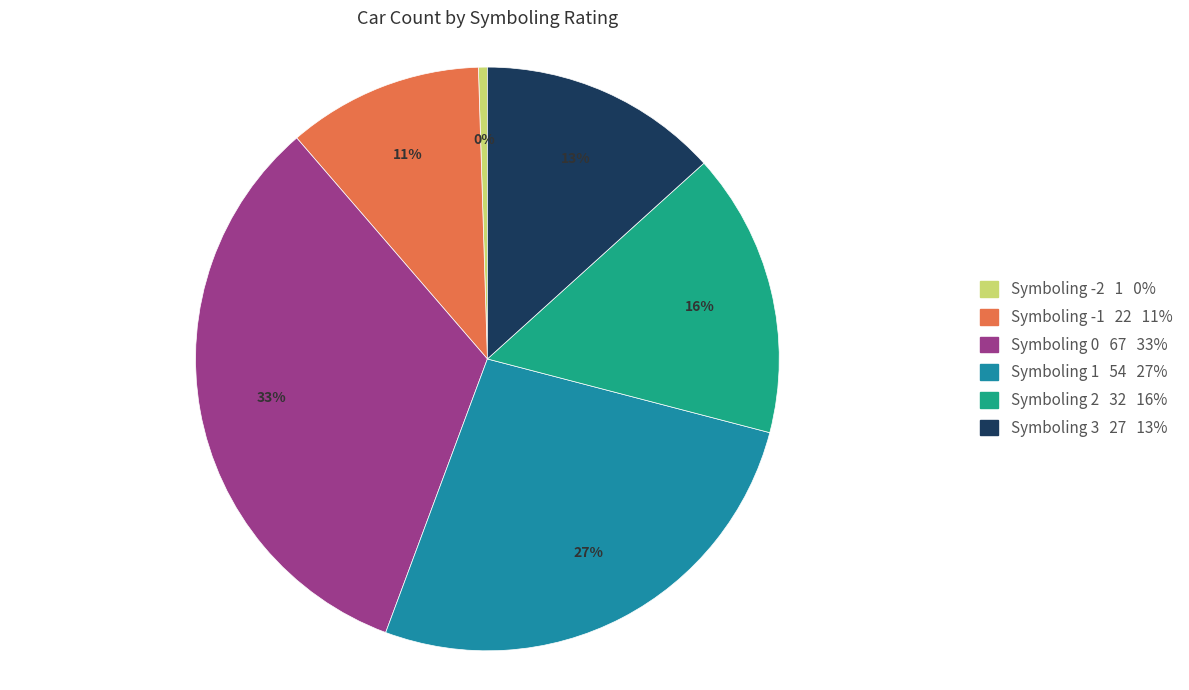

Is there any slice that represents more than half of the pie?

No